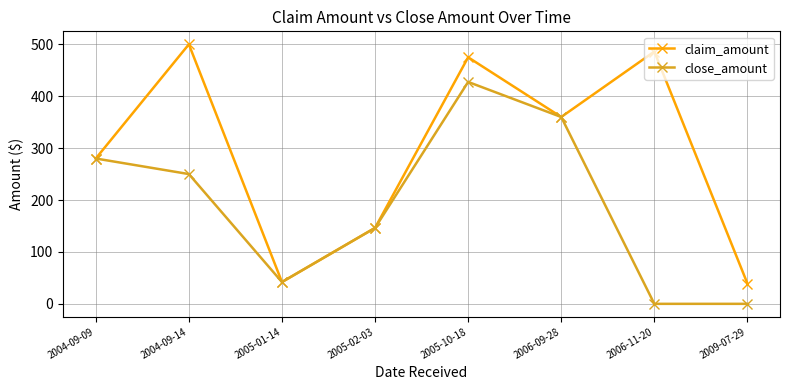

What value does the claim_amount series have at 2009-07-29?

39.1